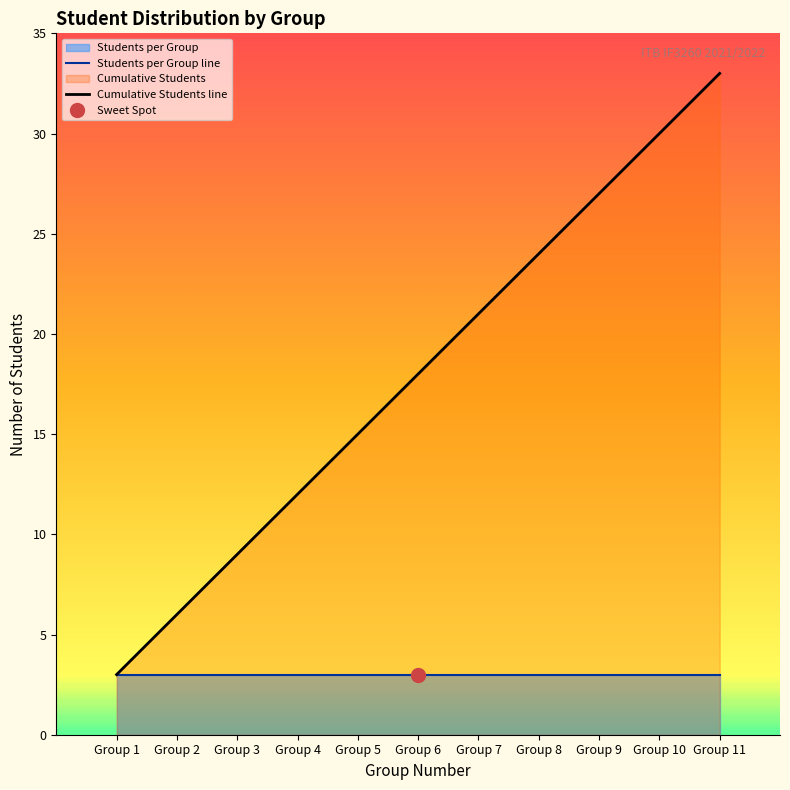

List the series in order of their peak value, highest first.

Cumulative Students line, Students per Group line